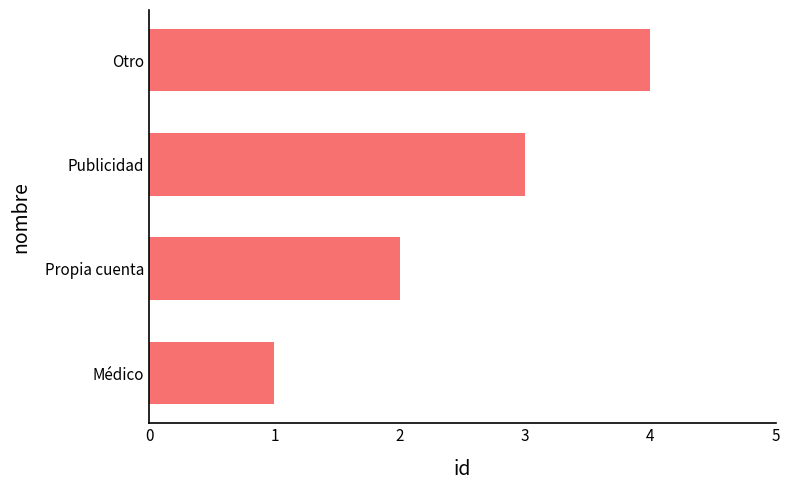

List the labels in order of value, largest first.

Otro, Publicidad, Propia cuenta, Médico